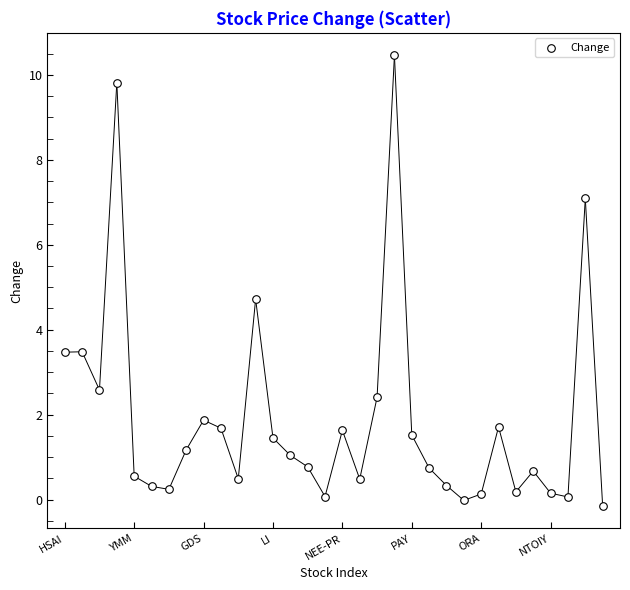

What Y value in the scatter plot is closest to 5?

4.7